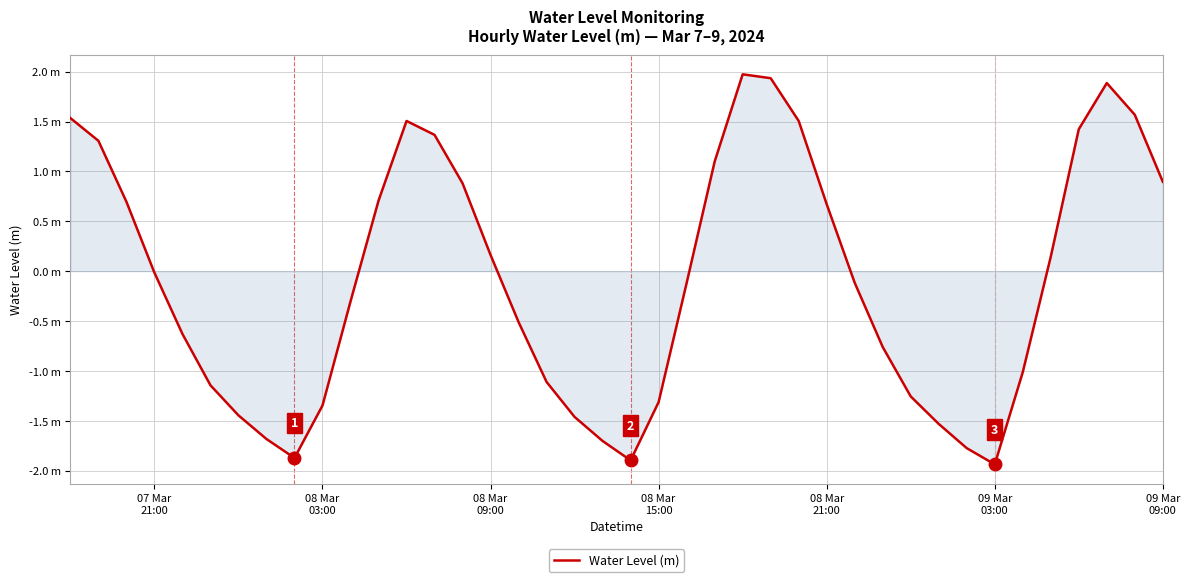

At which label is the value closest to 0?

07 Mar
21:00